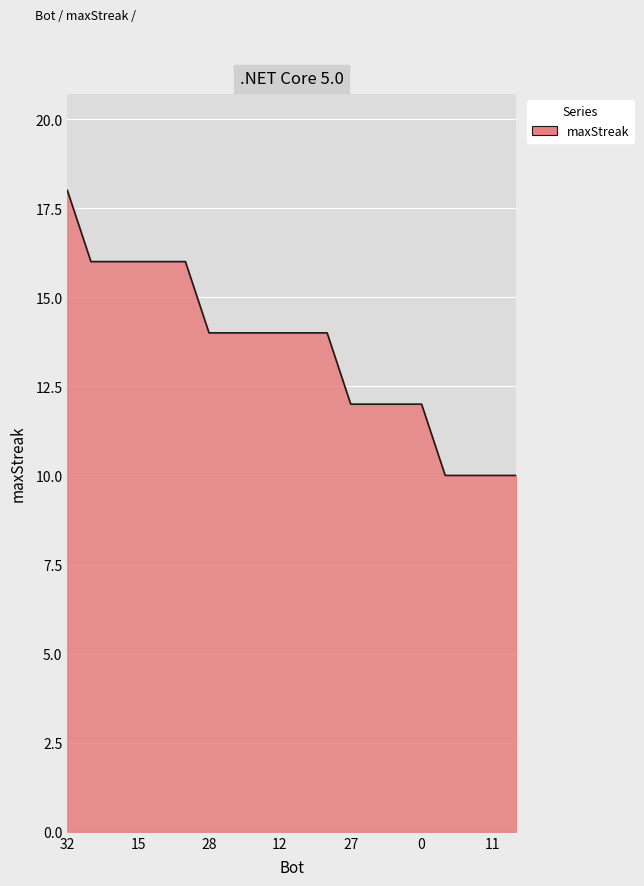

Does the chart have visible grid lines?

Yes